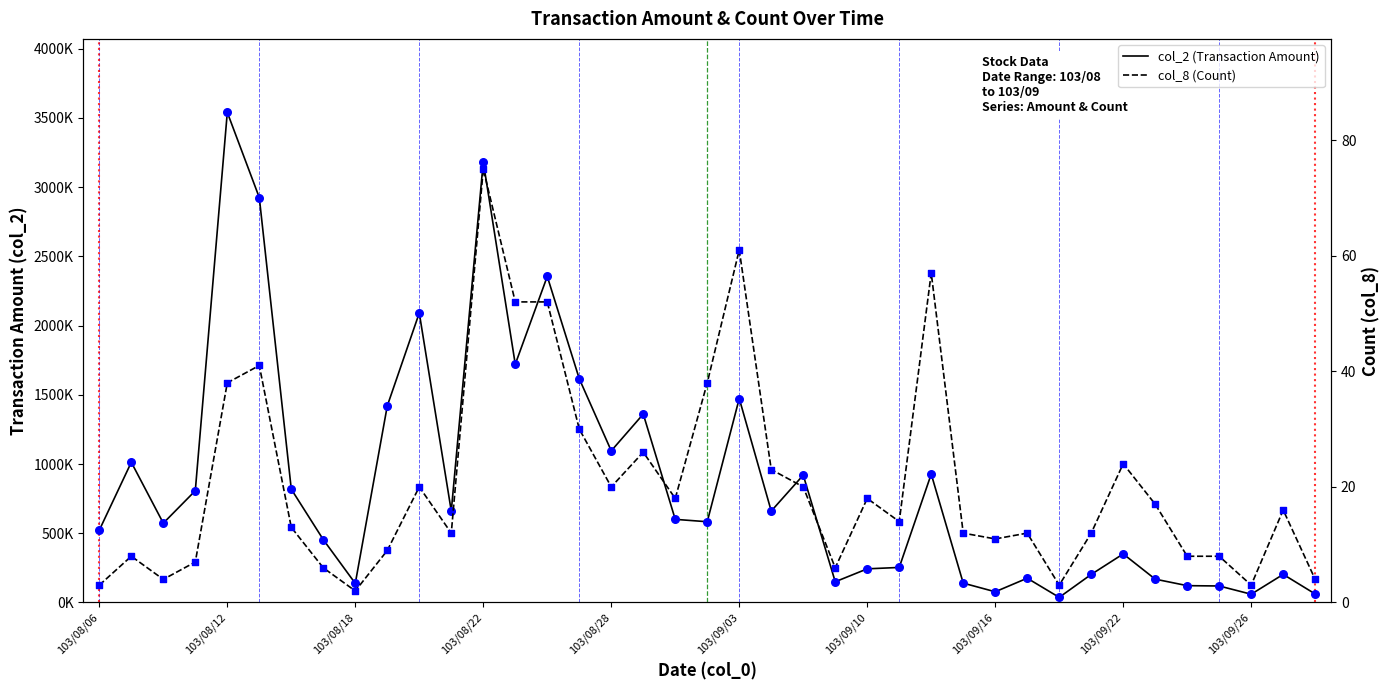

At how many categories does at least one series exceed 1449296?

8